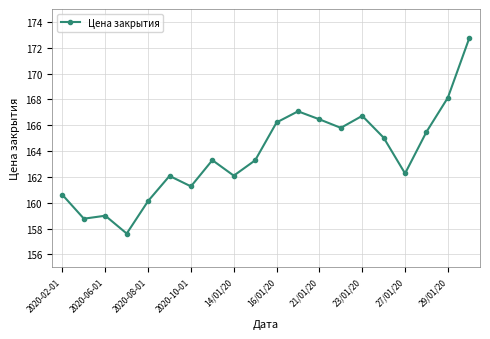

True or false: there are more than 2 points higher than both neighbors.

True